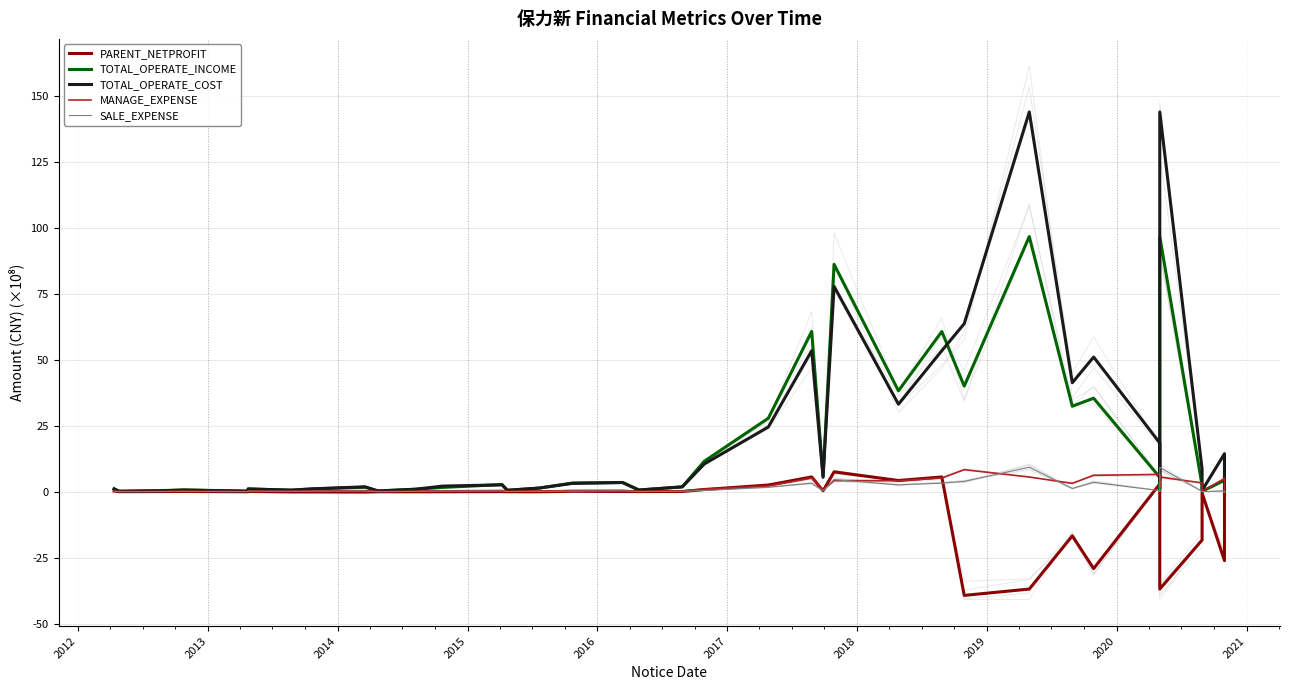

Rank the series at 2019 from lowest to highest value.

PARENT_NETPROFIT, SALE_EXPENSE, MANAGE_EXPENSE, TOTAL_OPERATE_INCOME, TOTAL_OPERATE_COST